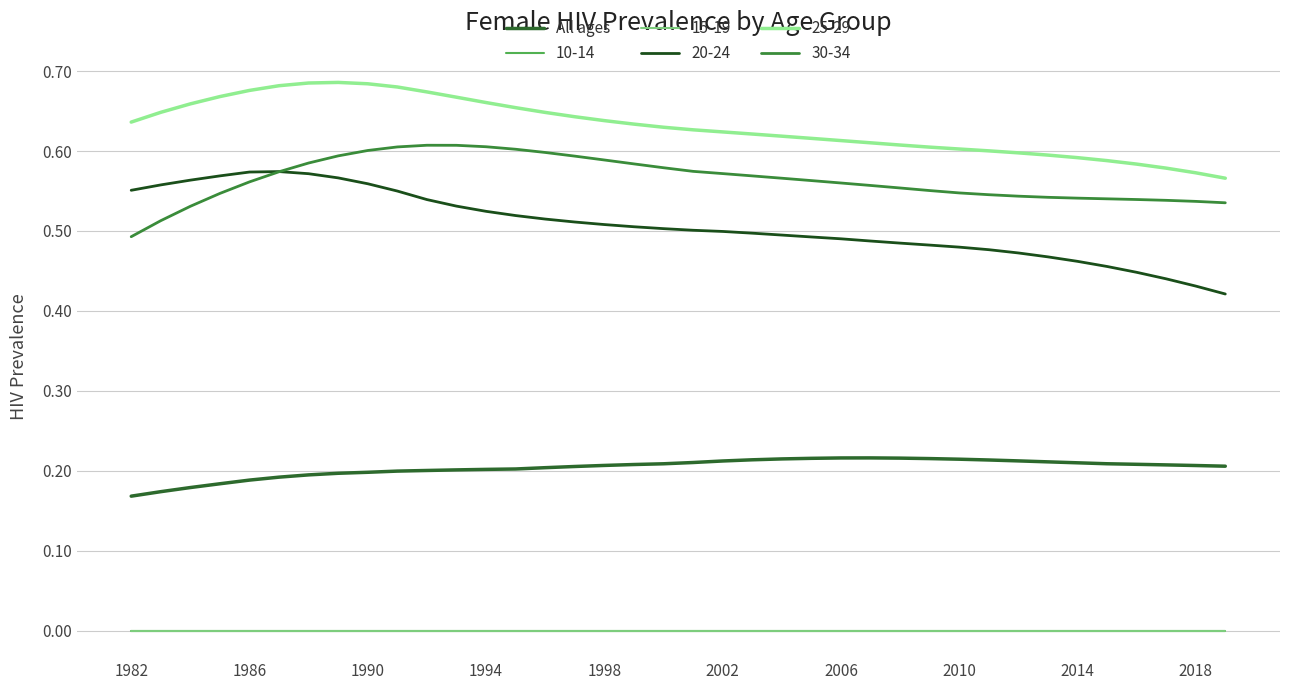

Does the chart display data point markers on the line(s)?

No